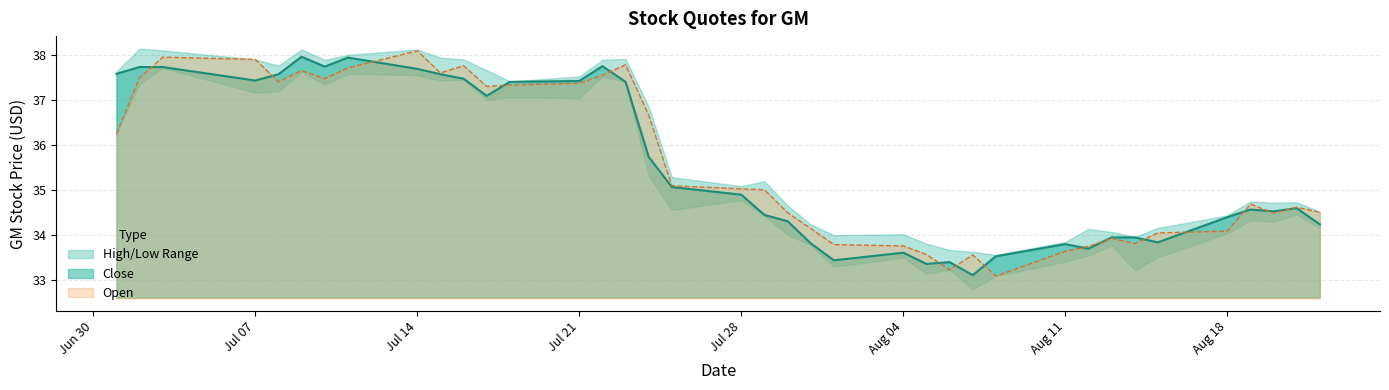

What is the minimum value for Open?

33.1